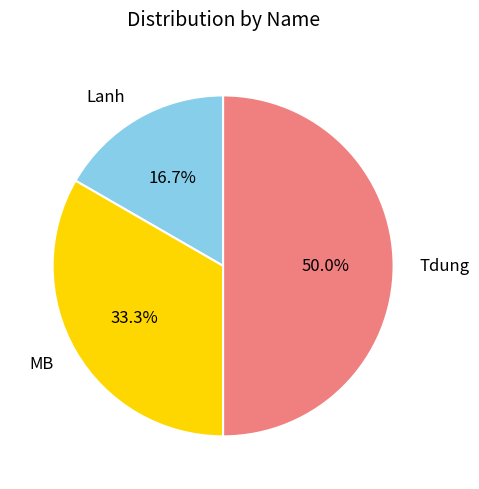

Combined, what portion of the pie is Tdung and Lanh?

66.7%